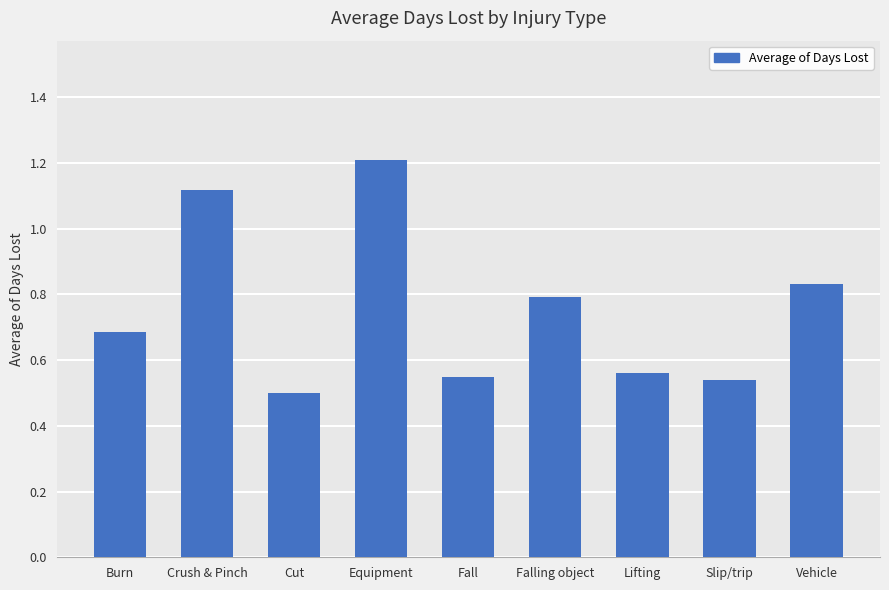

What is the label of the 1st bar from the left?

Burn